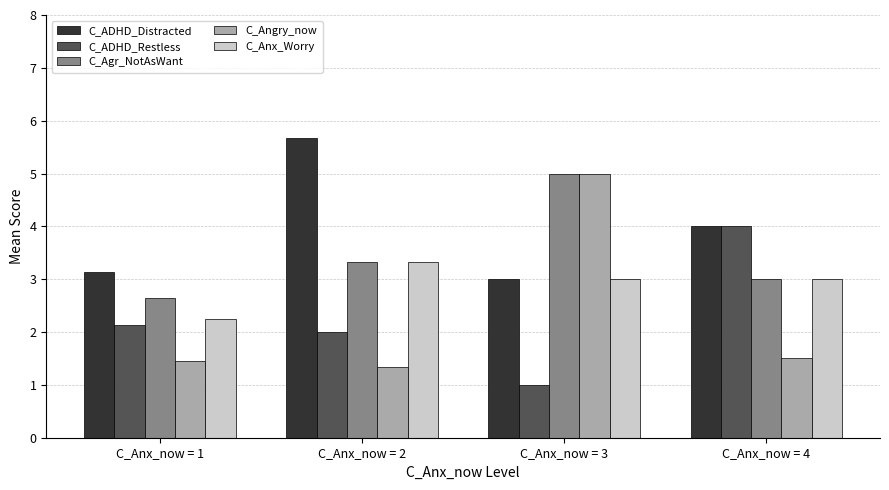

Which series changed the most between C_Anx_now = 1 and C_Anx_now = 4?

C_ADHD_Restless